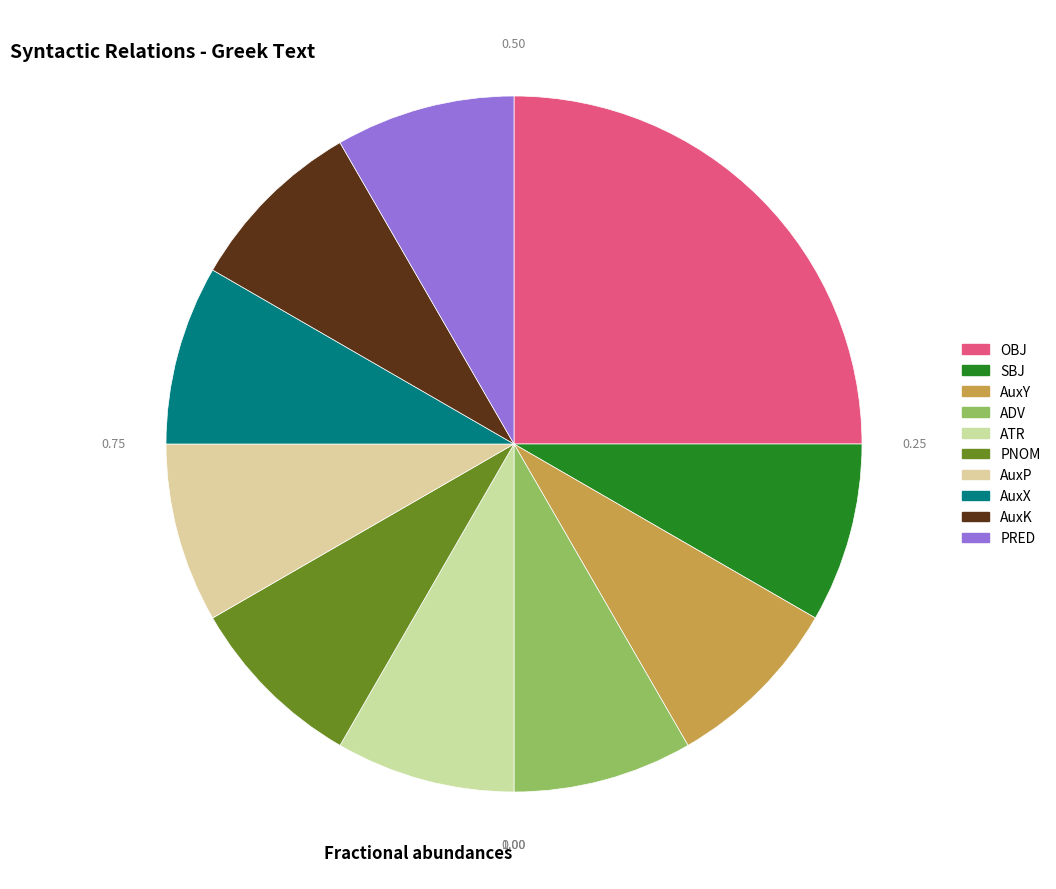

To the nearest percent, what percentage of the pie is OBJ?

25%